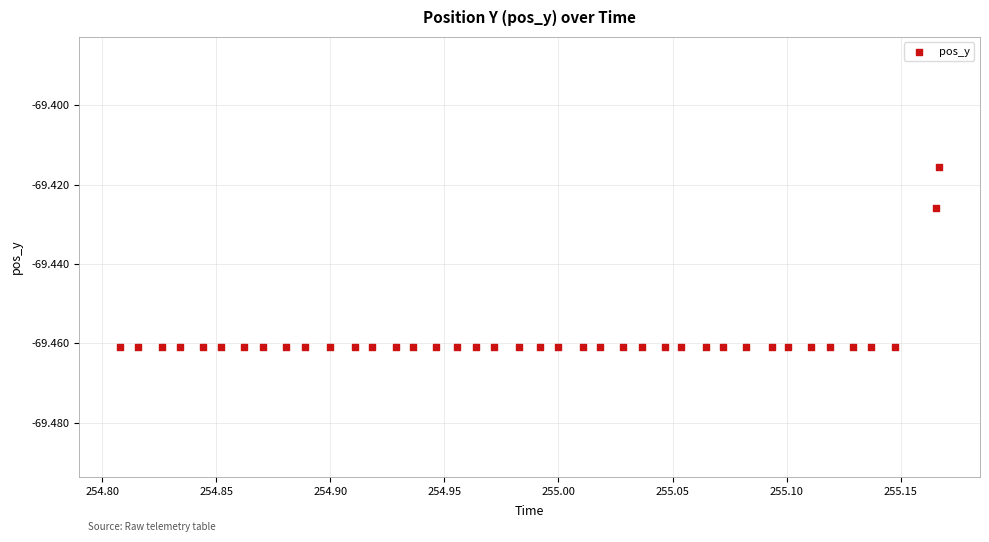

Count the number of points in this scatter plot.

40